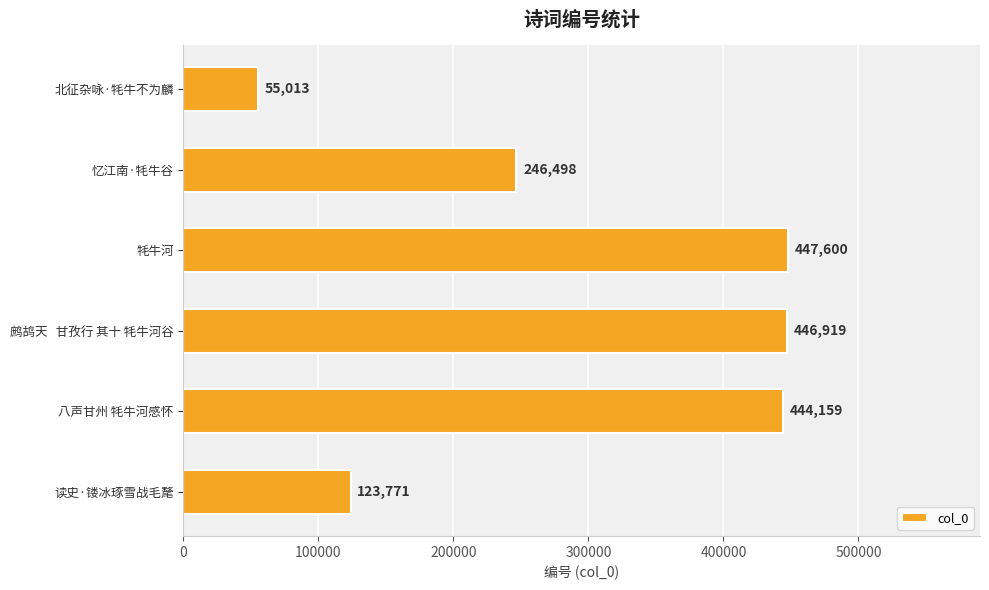

What is the difference between the maximum and minimum values?

392587